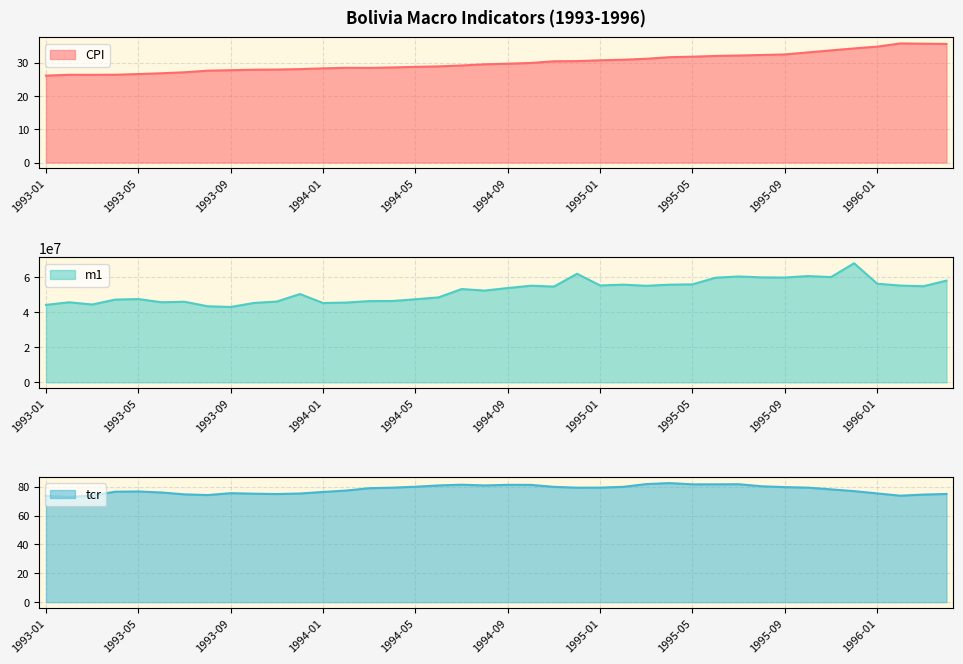

Does the chart have visible grid lines?

Yes